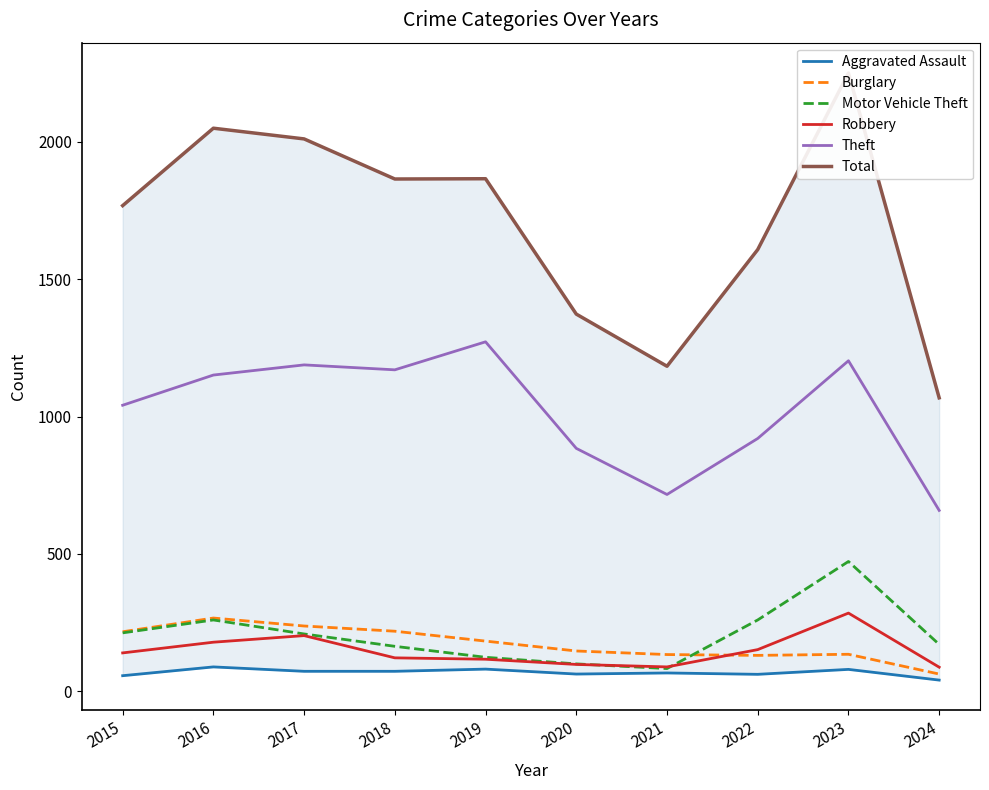

Which series changed the most between 2018 and 2019?

Theft